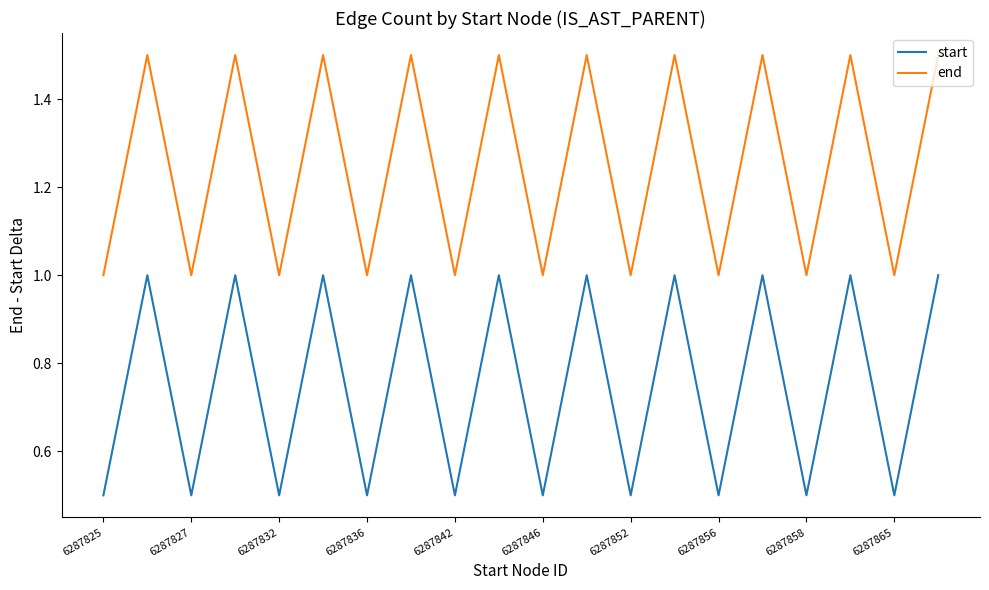

True or false: start and end intersect in this chart.

False